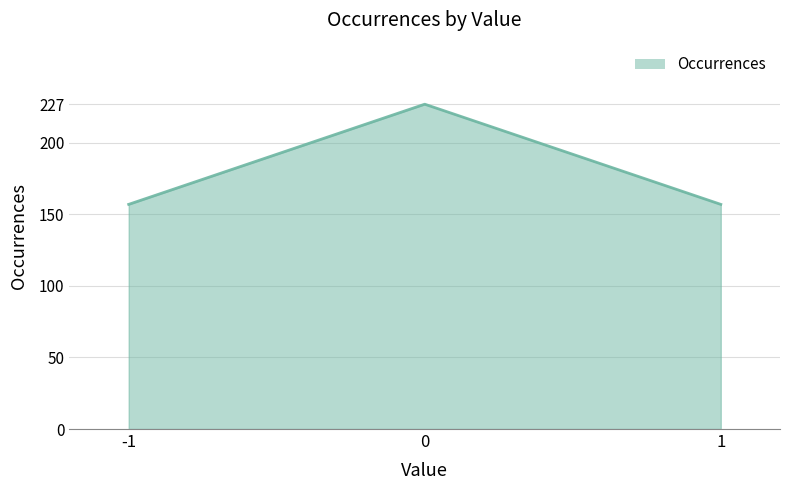

What is the change in value from 0 to 1?

-70